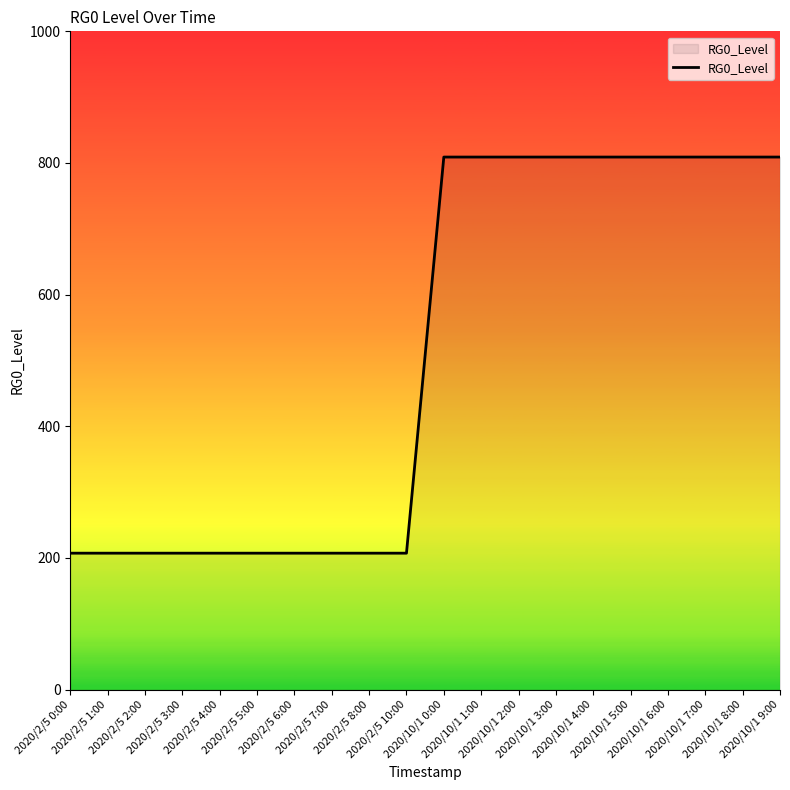

What is the sum of the values at 2020/10/1 4:00 and 2020/10/1 0:00?

1618.0